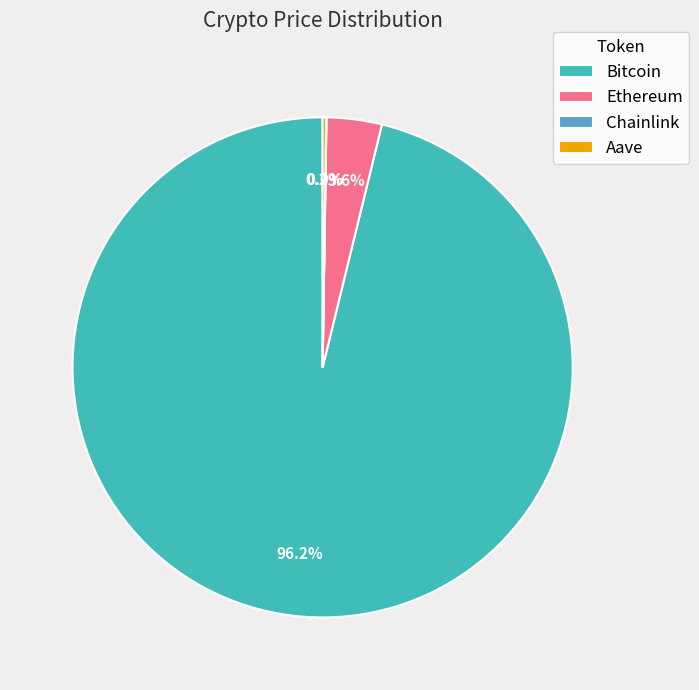

Which slice is the largest?

Bitcoin